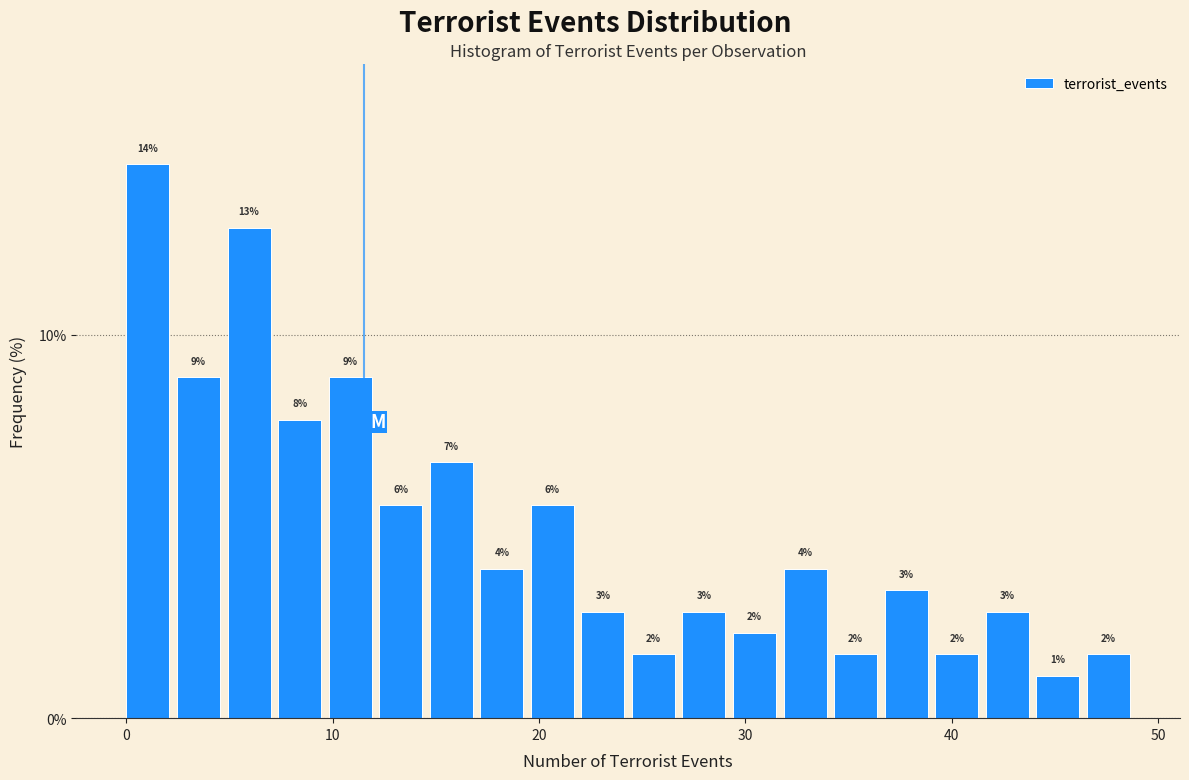

Read against the x-axis, roughly where is the centre of the tallest bar?

1